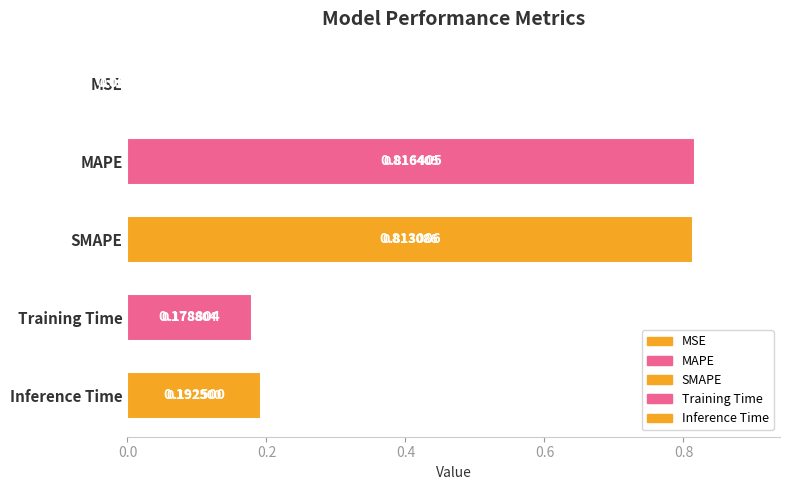

Which label corresponds to the largest value in the chart?

MAPE